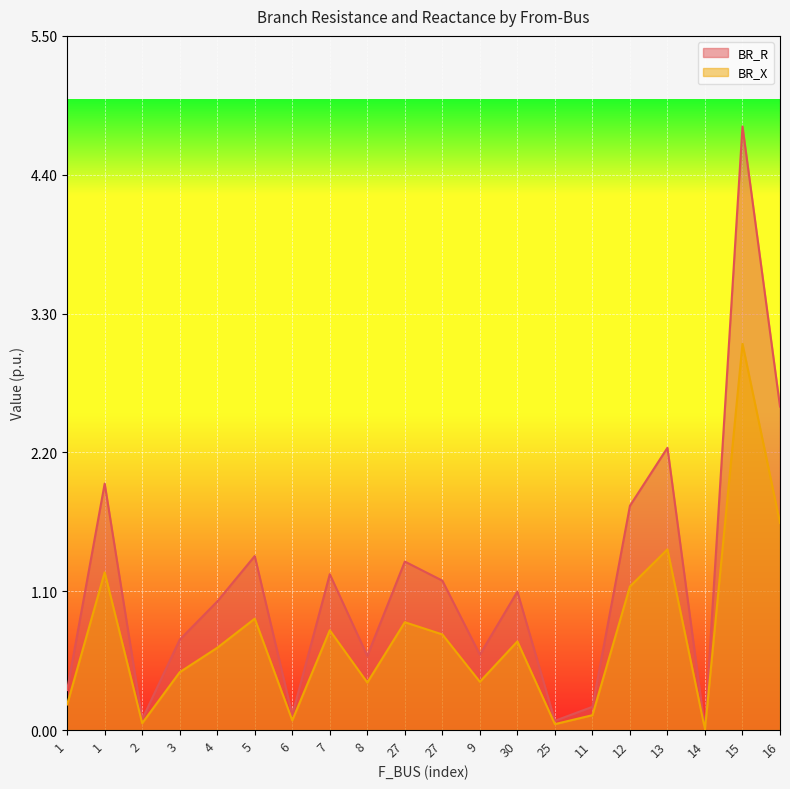

Which label corresponds to the largest value in the chart?

15